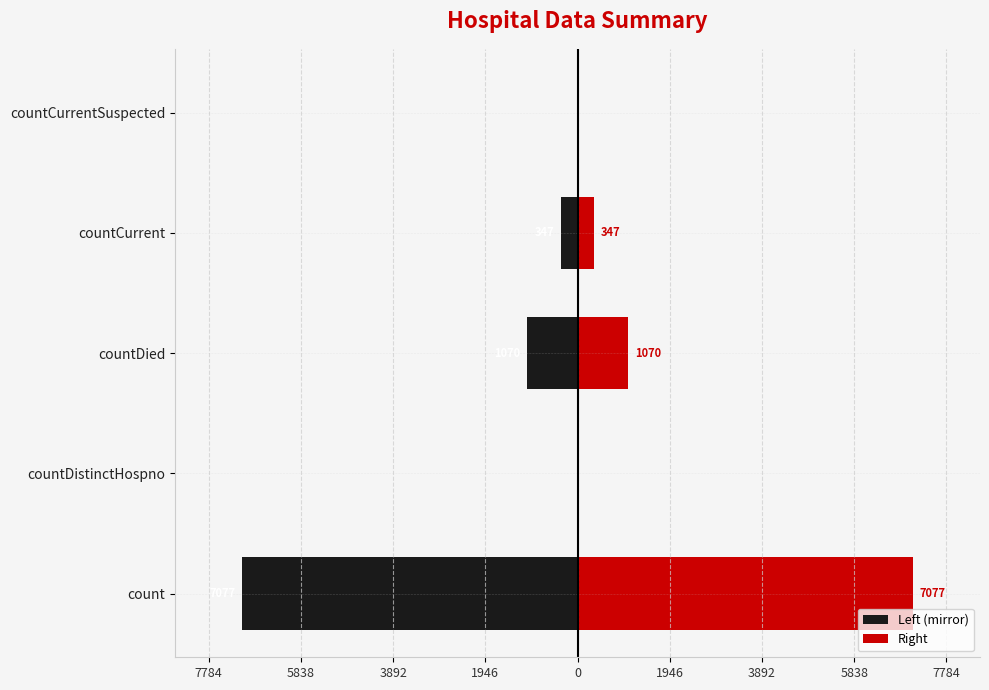

How many series are shown in this chart?

2